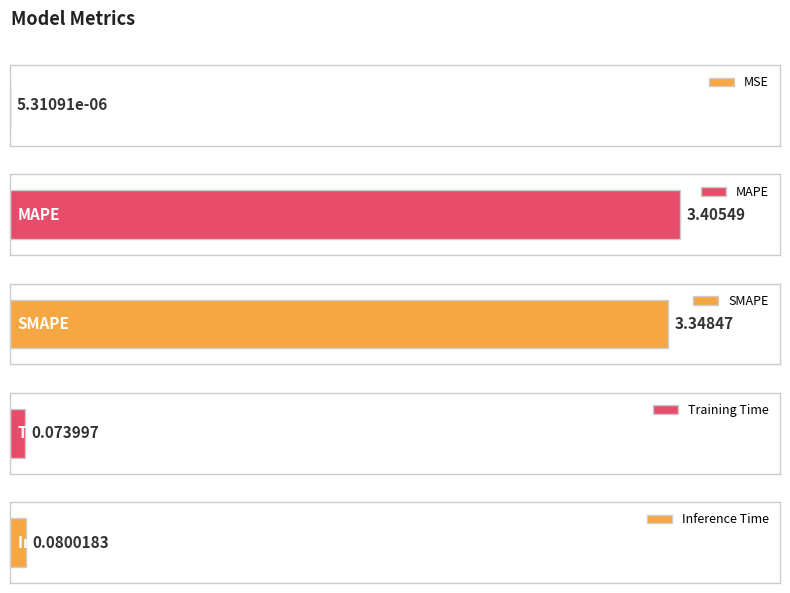

What is the difference between the maximum and minimum values?

3.4